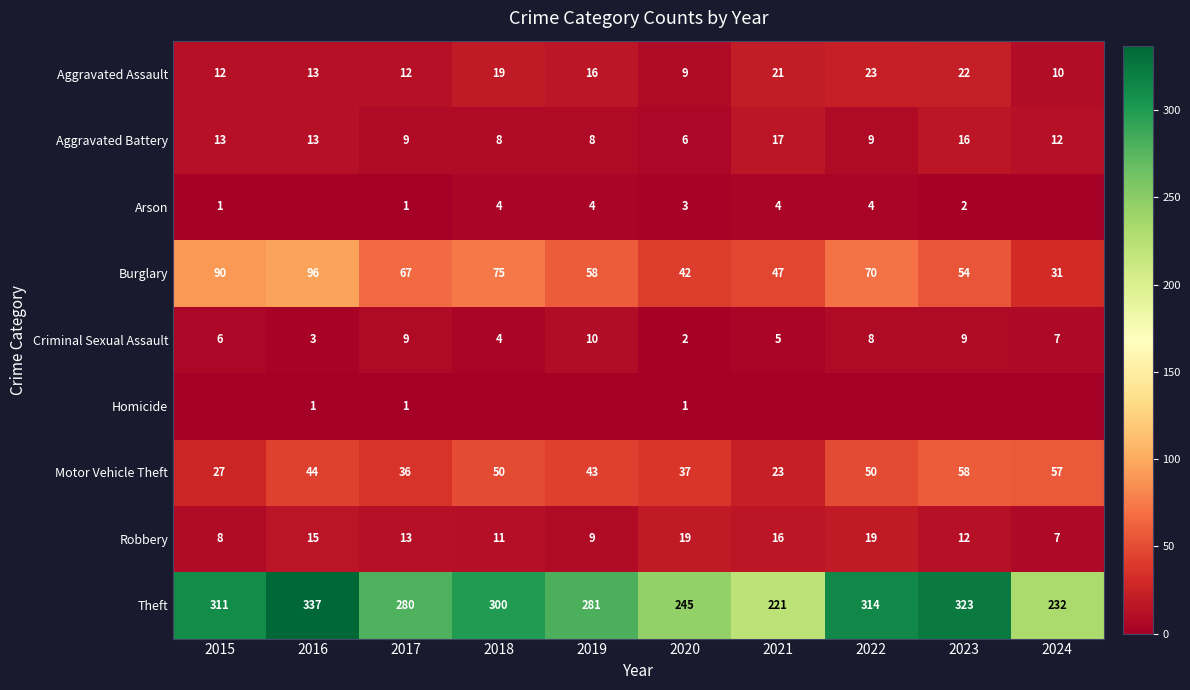

How many distinct data groups are displayed?

9